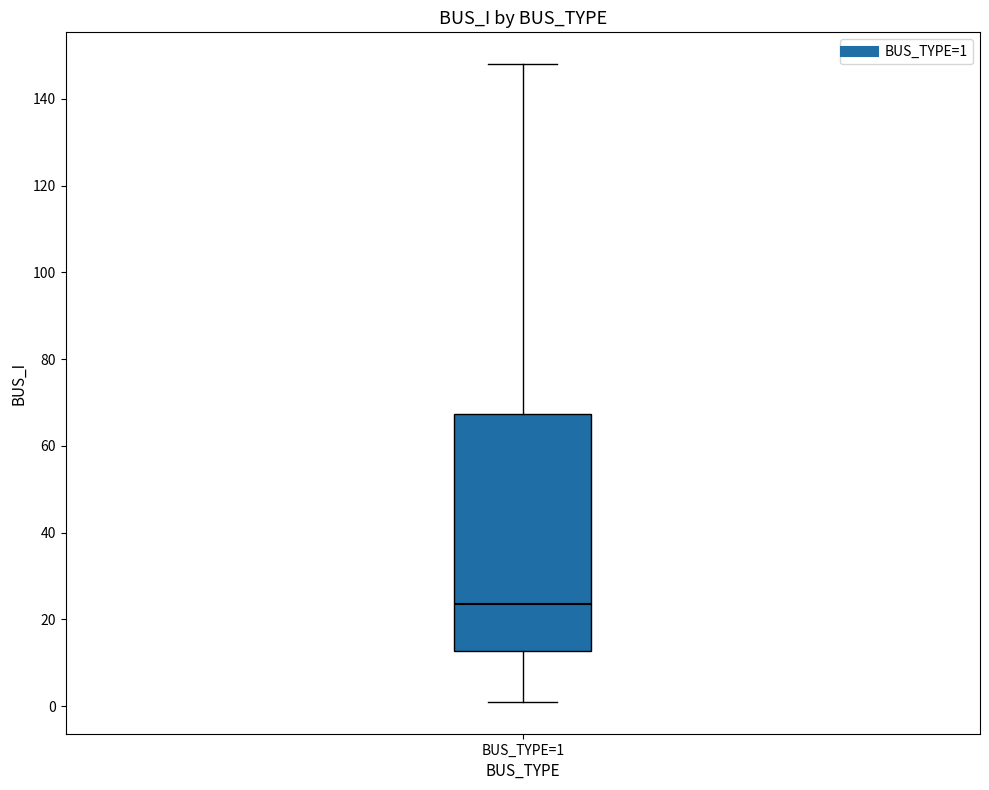

Where is the lower edge of the box for BUS_TYPE=1 on the y-axis? The values are not printed on the chart, so give them approximately, as read against the axis.

12